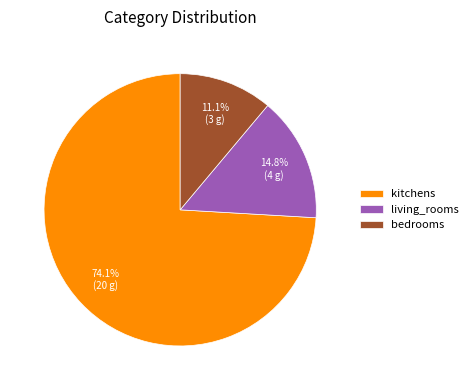

Which slice is the largest?

kitchens